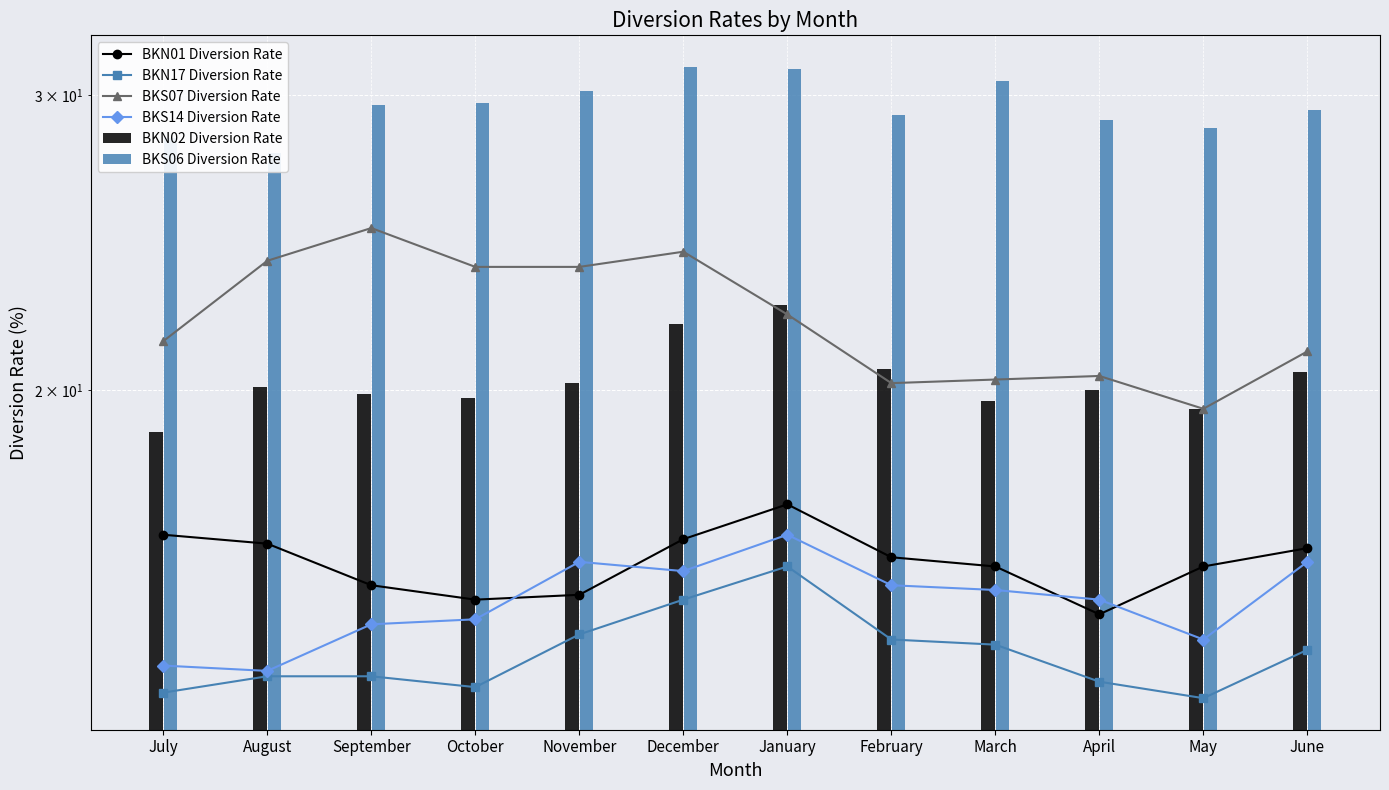

How many values in the BKN01 Diversion Rate series exceed 15?

10